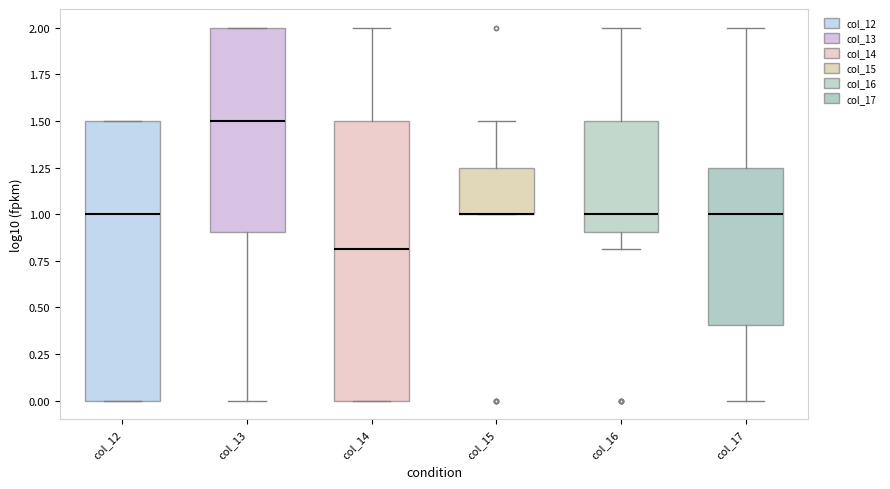

Reading left to right, transcribe this box plot: for each box, give where its median line is, the range the box spans, and where its two whiskers end, as read against the y-axis. The values are not printed on the chart, so give them approximately, as read against the axis.

col_12: median 1.00, box 0.00 to 1.50, whiskers 0.00 to 1.50
col_13: median 1.50, box 0.90 to 2.00, whiskers 0.00 to 2.00
col_14: median 0.80, box 0.00 to 1.50, whiskers 0.00 to 2.00
col_15: median 1.00 (drawn on the box's lower edge), box 1.00 to 1.25, whiskers 1.00 to 1.50
col_16: median 1.00, box 0.90 to 1.50, whiskers 0.80 to 2.00
col_17: median 1.00, box 0.40 to 1.25, whiskers 0.00 to 2.00